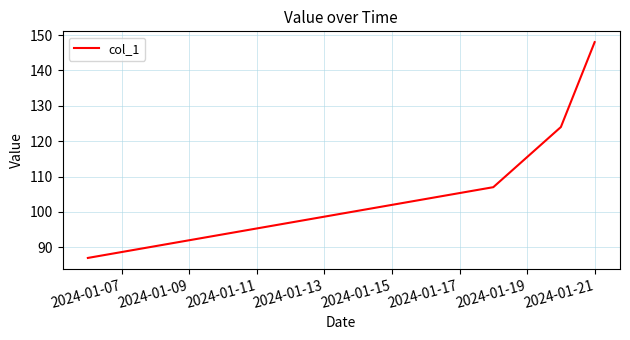

What is the maximum value shown in the chart?

148